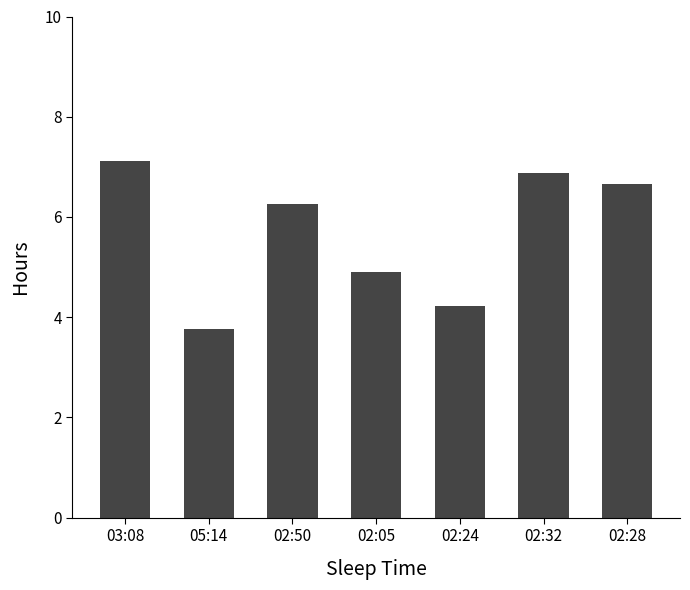

How many values are below 6?

3